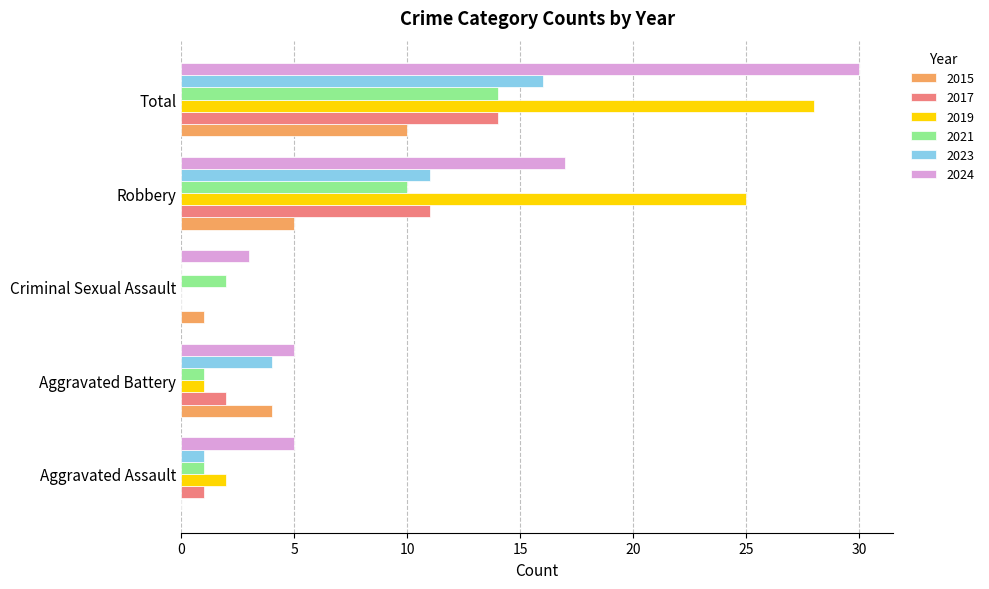

What is the highest value of the 2019 series?

28